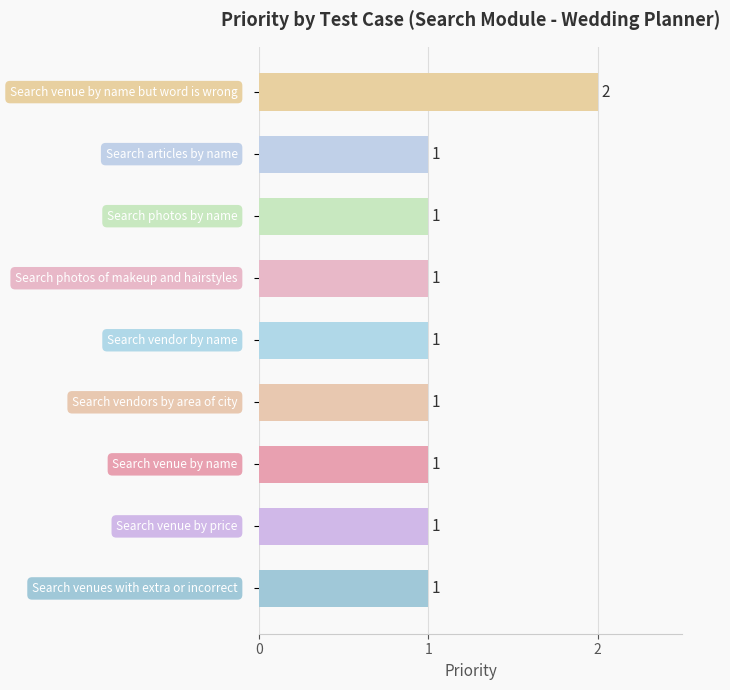

What is the value of the 3rd bar from the top?

1